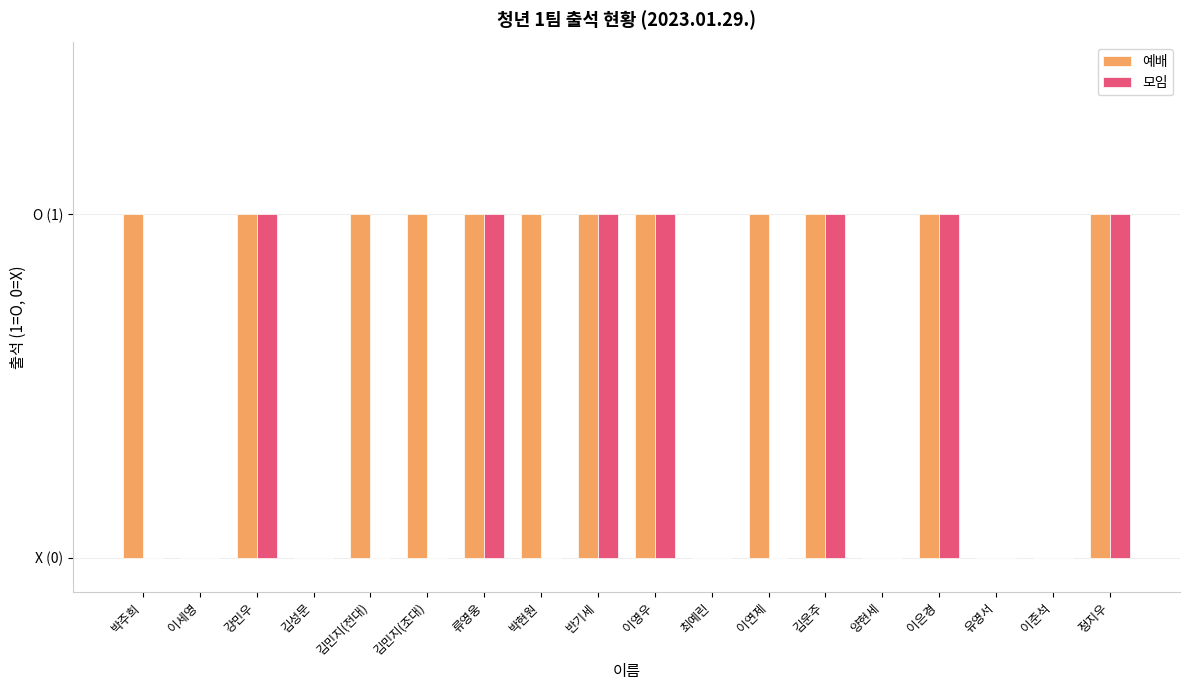

Does the chart contain stacked bars?

No